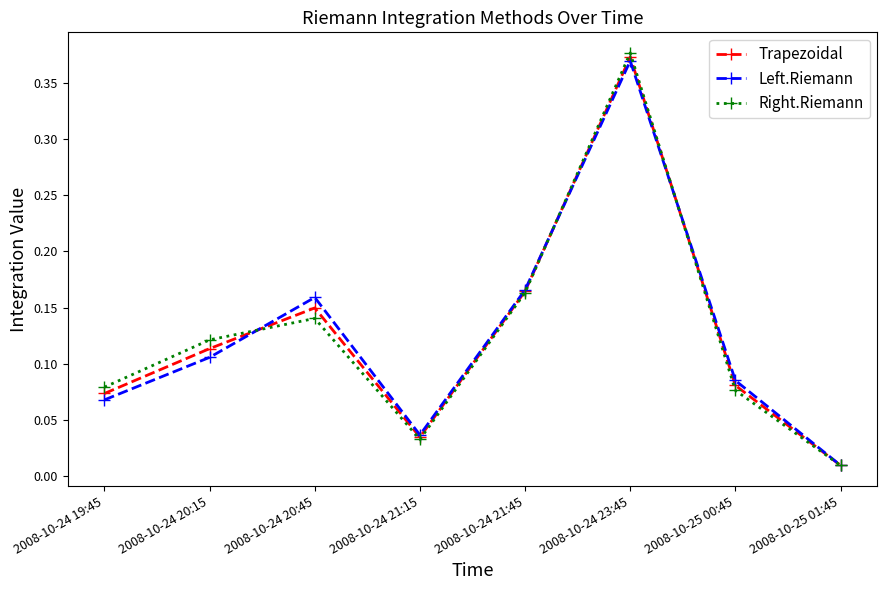

What is the label of the 6th point from the right?

2008-10-24 20:45